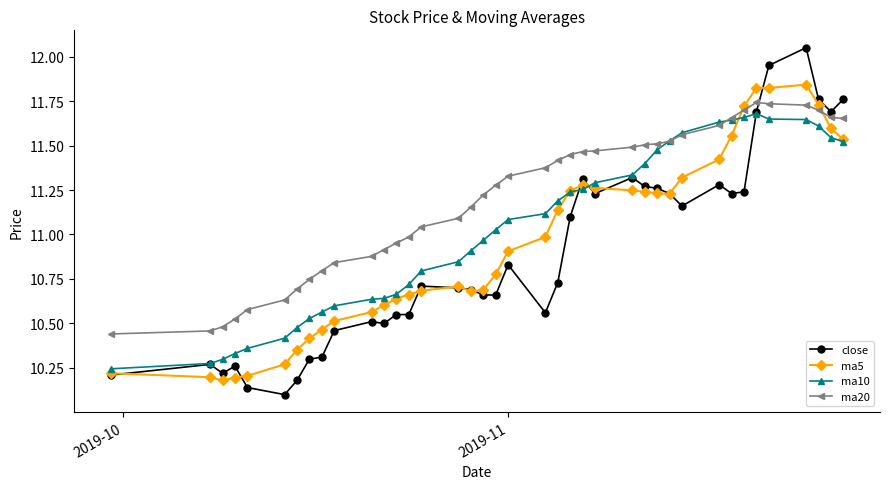

Rank the series by their average value, from lowest to highest.

close, ma5, ma10, ma20